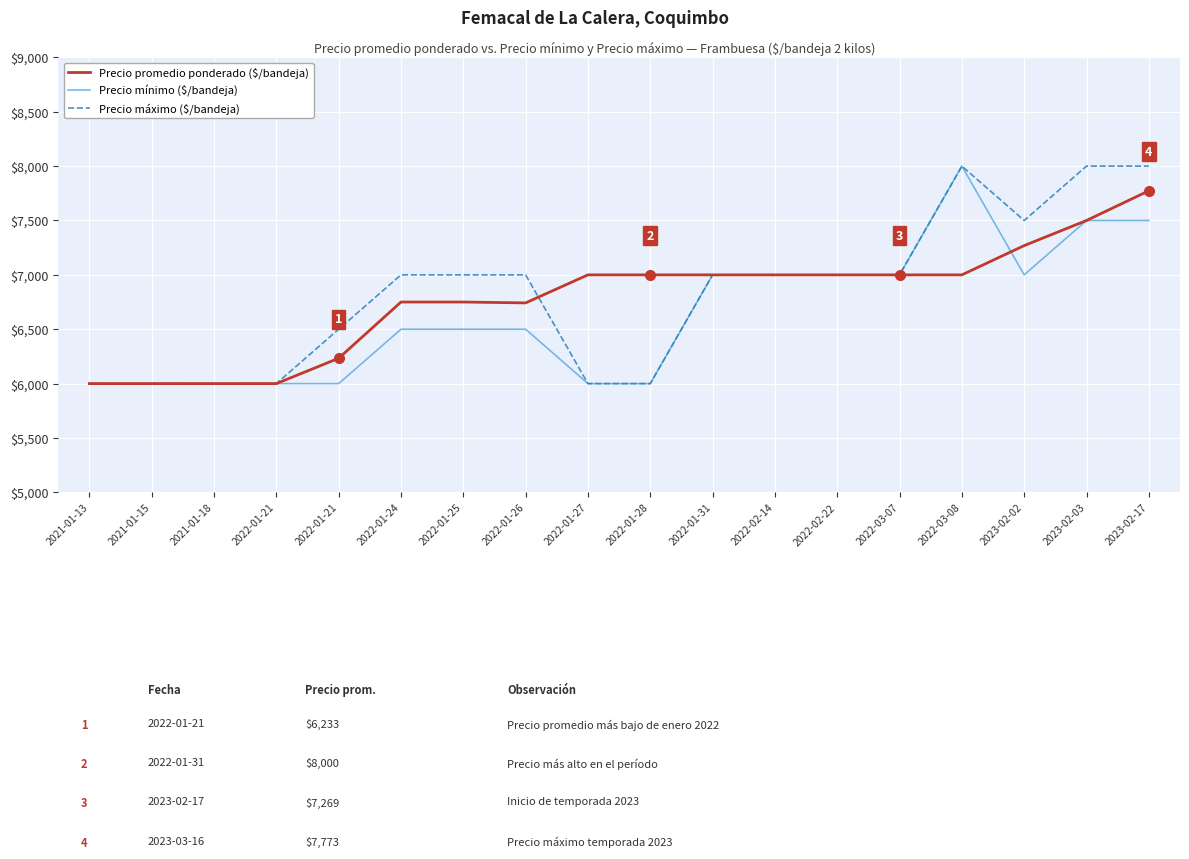

The value of Precio mínimo ($/bandeja) at 2023-02-02 is 12317. True or false?

False